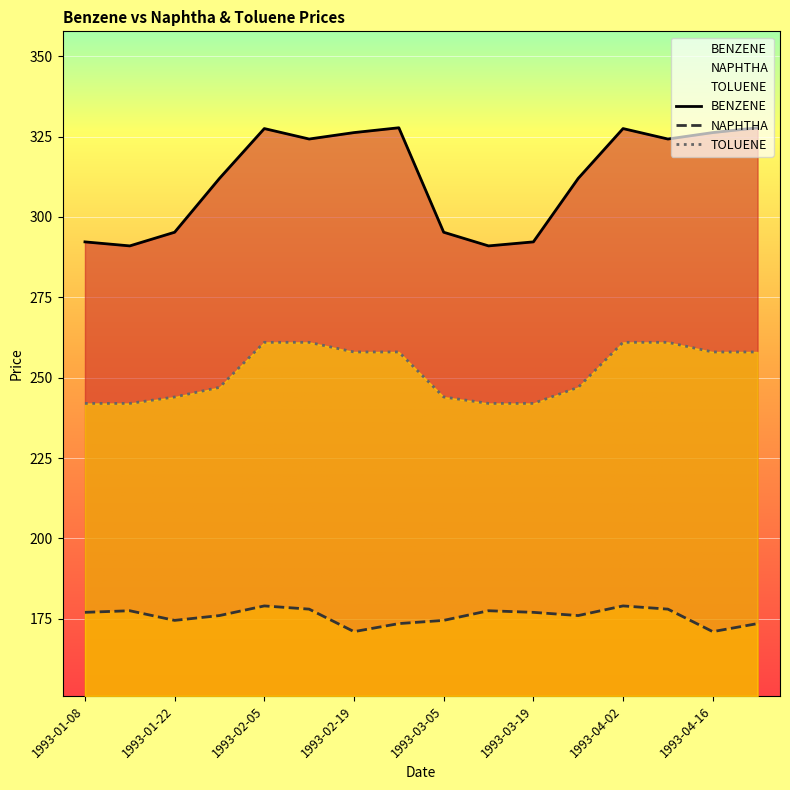

At which category is the sum across all series the highest?

1993-02-05